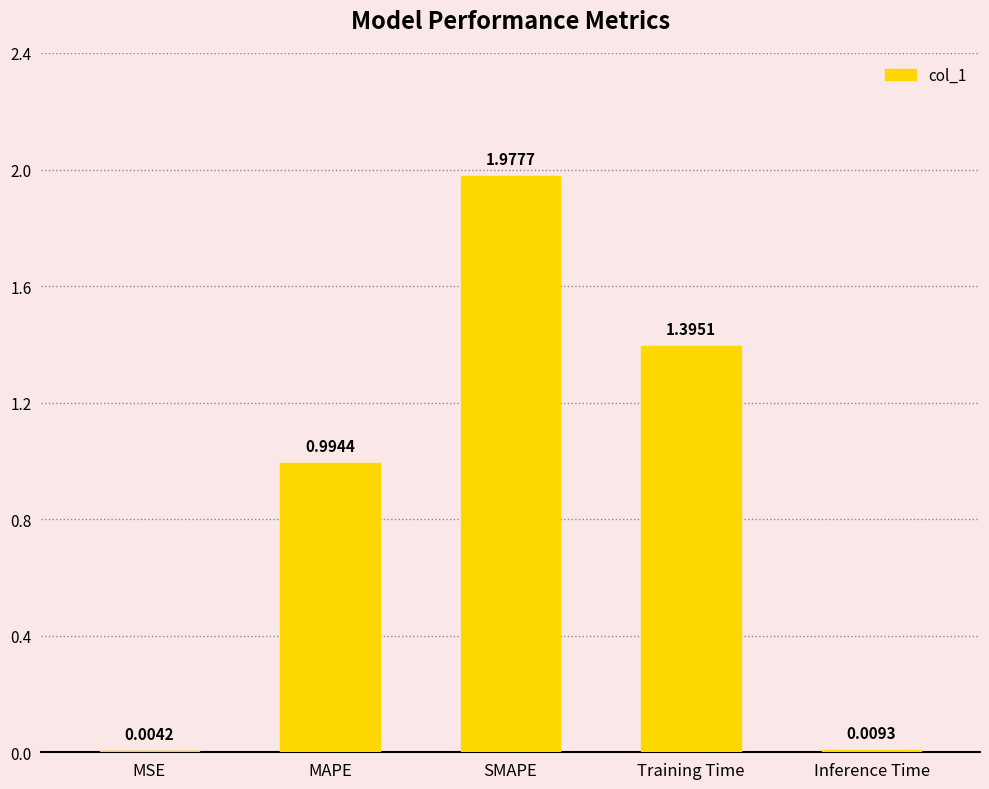

Where is the data nearest to the value 0?

MSE